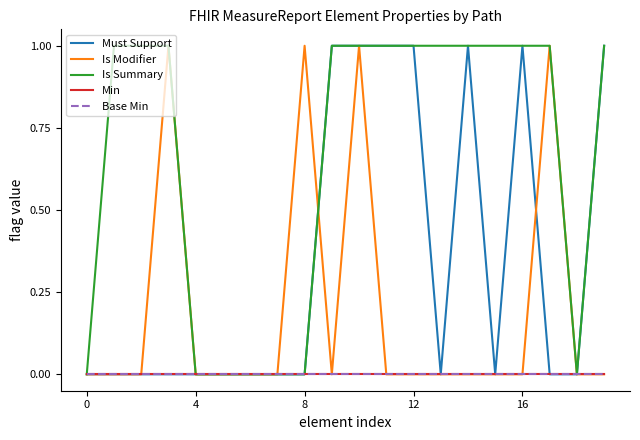

Is this an area chart (filled region under the line)?

No